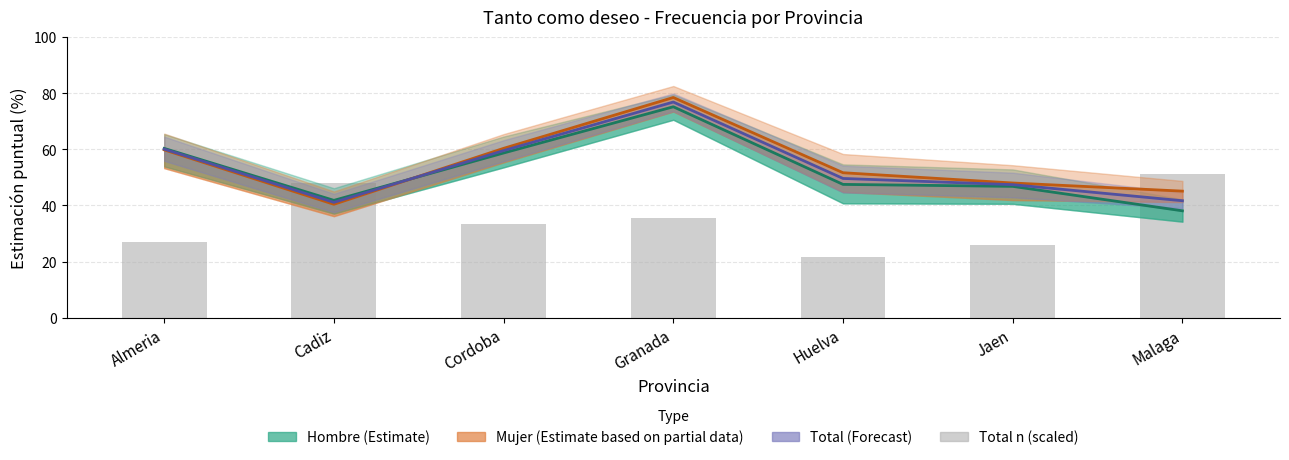

What is the lowest value of the Total n (scaled) series?

21.8